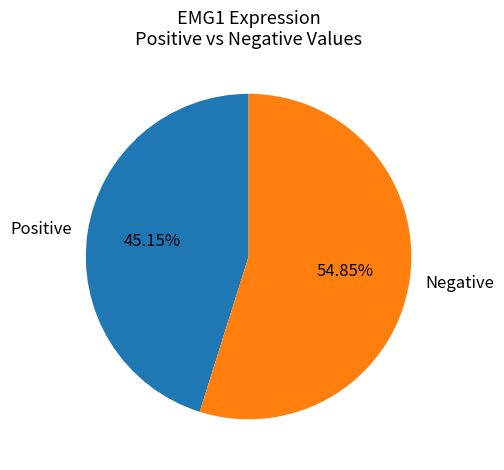

How many segments does this pie chart have?

2